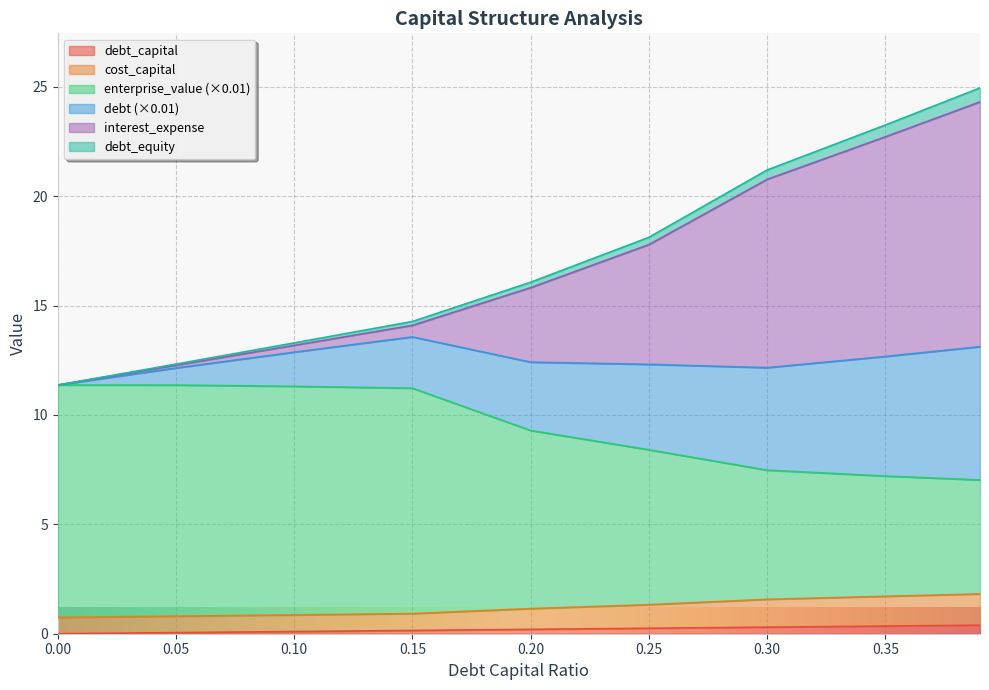

At how many categories does at least one series exceed 21?

3